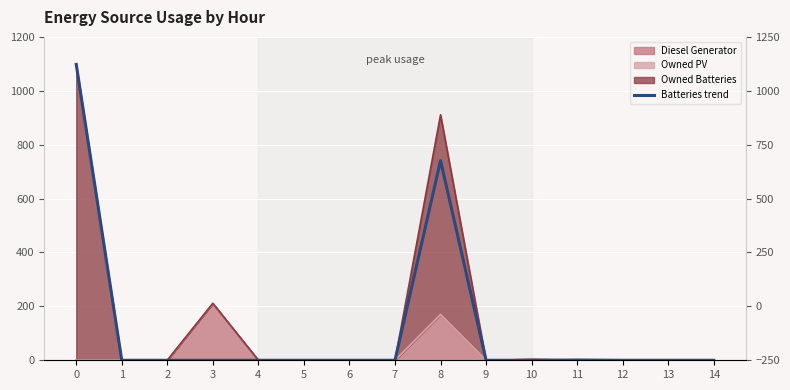

What is the difference between the maximum and minimum values?

1098